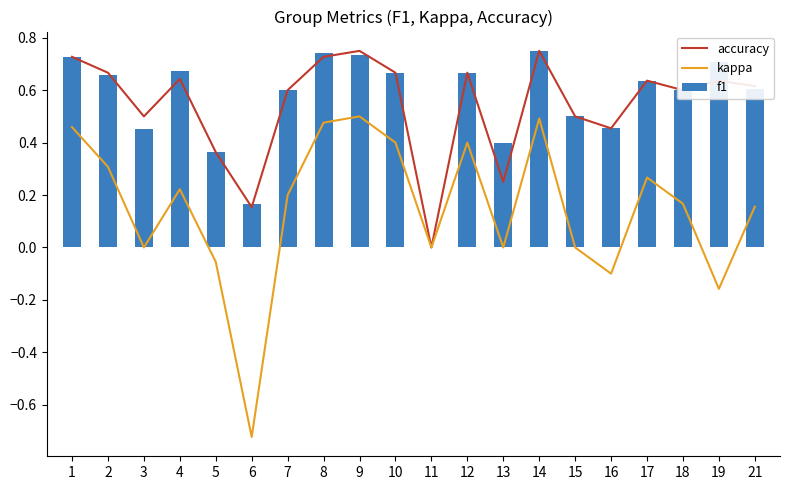

Which has a higher value, 5 or 7?

7